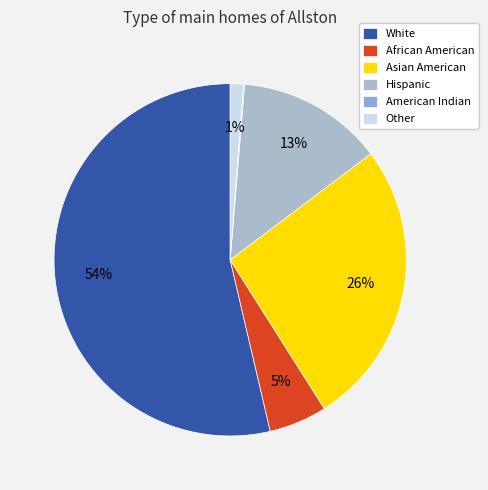

Which slice represents more than half of the pie?

White